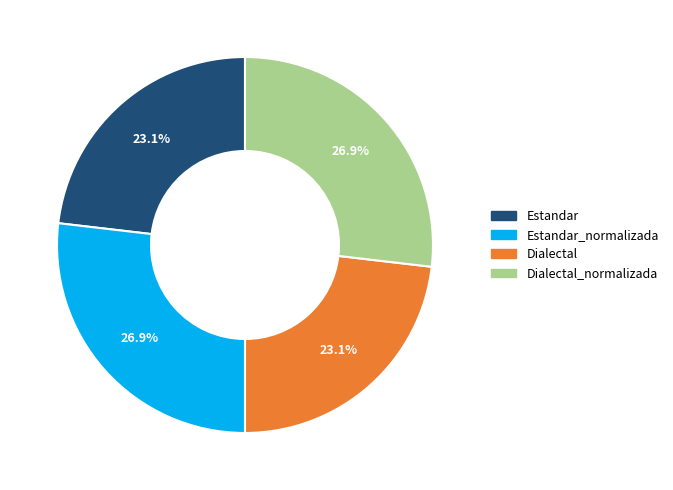

The Dialectal_normalizada slice represents 21% of the pie. True or false?

False